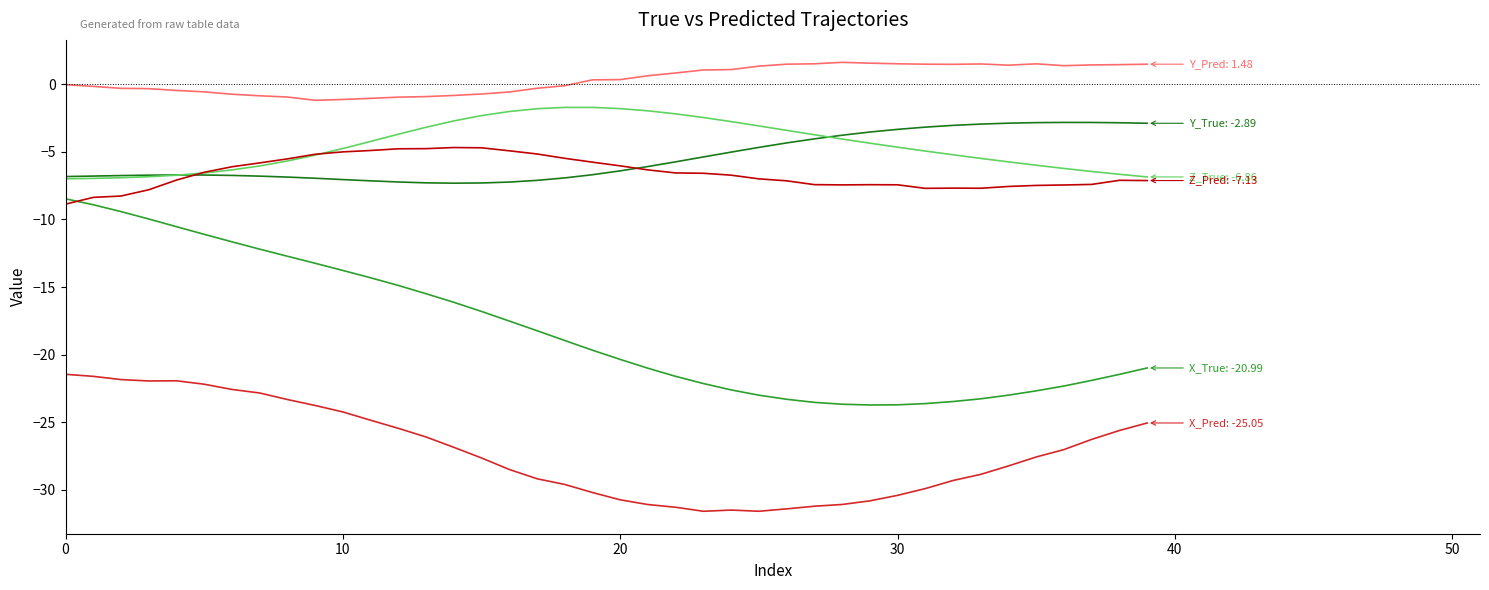

Count the number of data series in this chart.

6